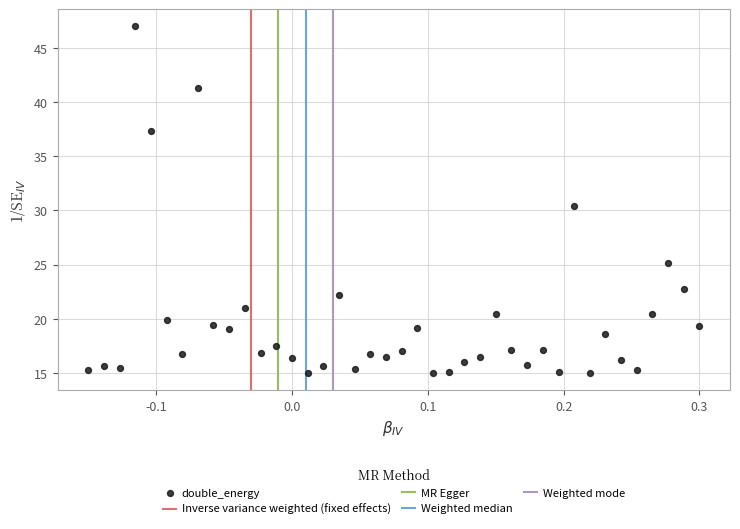

What is the range of X values (max minus min)?

0.5